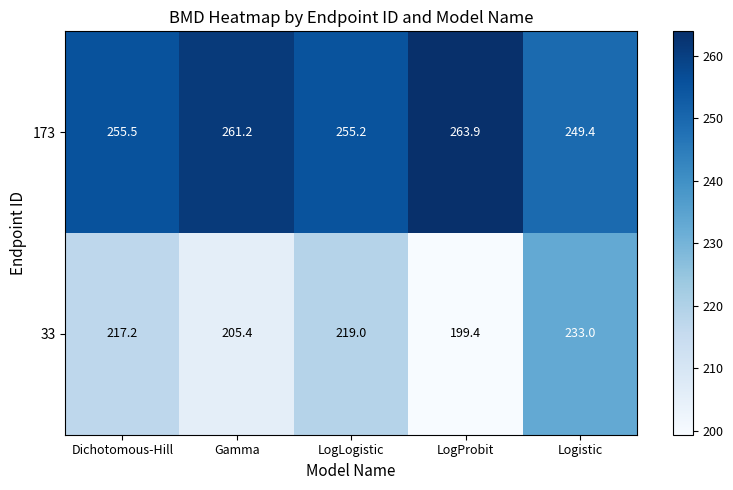

Where does the 33 series first go above 217?

Dichotomous-Hill